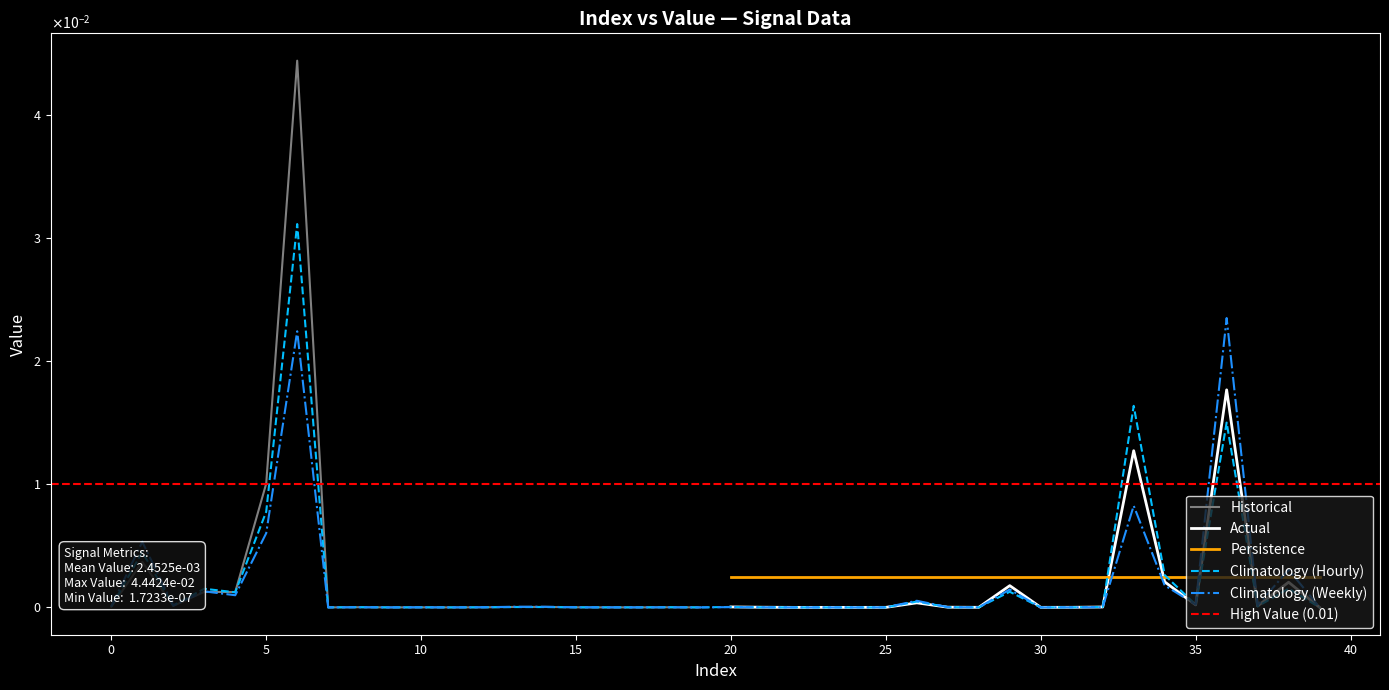

Which category has the lowest value across all series?

11